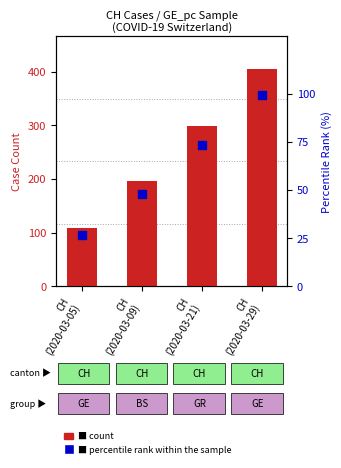

Is the value of percentile rank within sample at CH
(2020-03-29) greater than the value of CH at CH
(2020-03-29)?

No